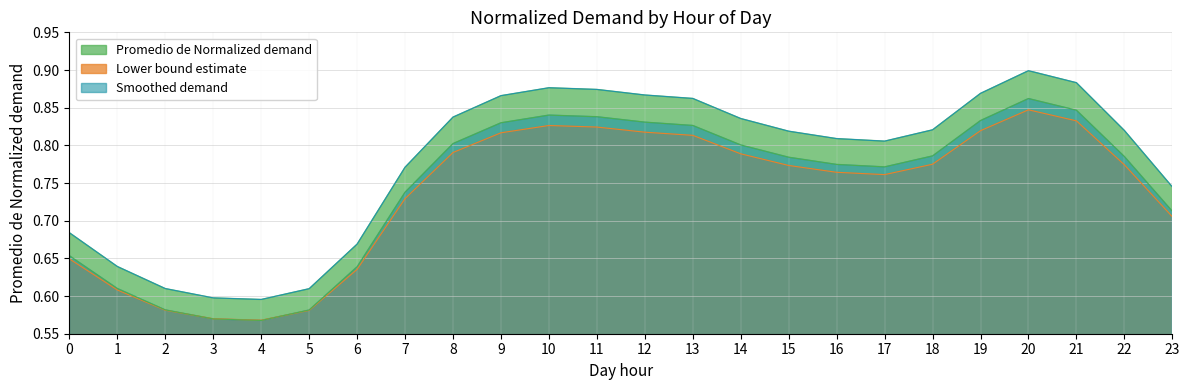

List the labels in order of value, largest first.

20, 21, 10, 11, 19, 12, 9, 13, 8, 14, 18, 22, 15, 16, 17, 7, 23, 0, 6, 1, 2, 5, 3, 4